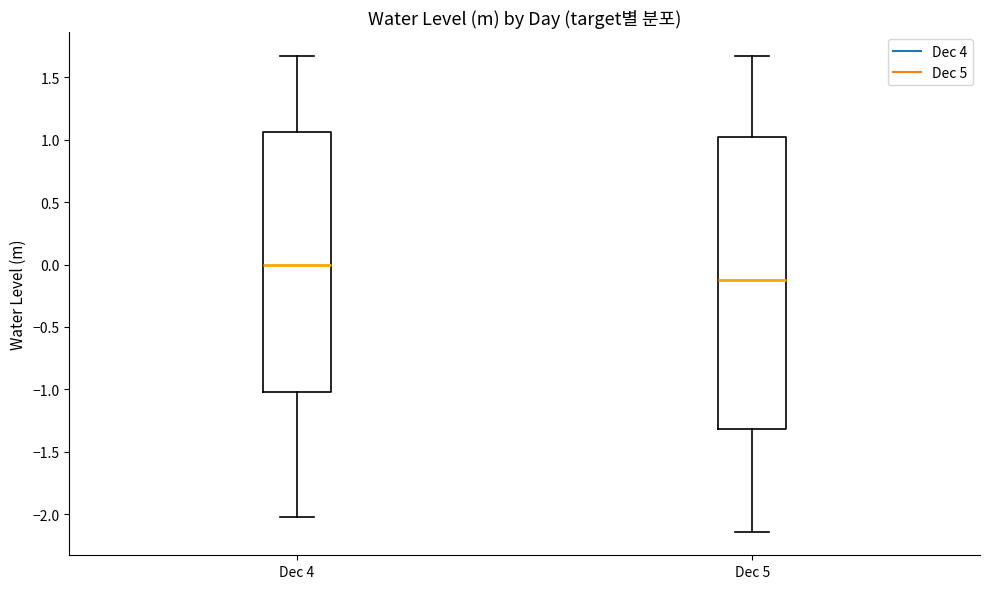

Reading left to right, transcribe this box plot: for each box, give where its median line is, the range the box spans, and where its two whiskers end, as read against the y-axis. The values are not printed on the chart, so give them approximately, as read against the axis.

Dec 4: median 0.00, box -1.00 to 1.05, whiskers -2.05 to 1.65
Dec 5: median -0.15, box -1.30 to 1.00, whiskers -2.15 to 1.65